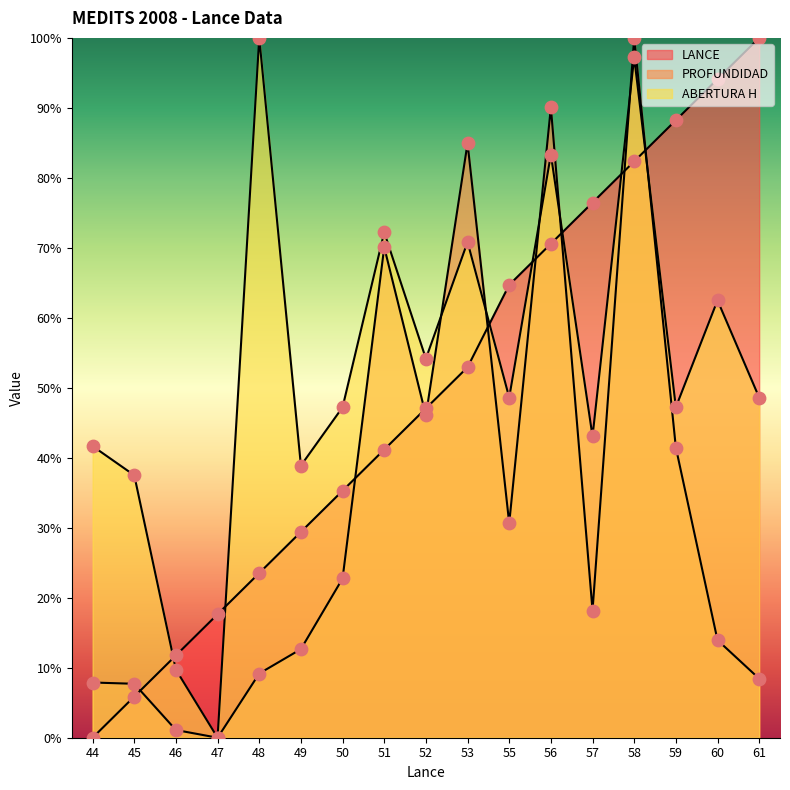

Which series contains the lowest Y value?

LANCE